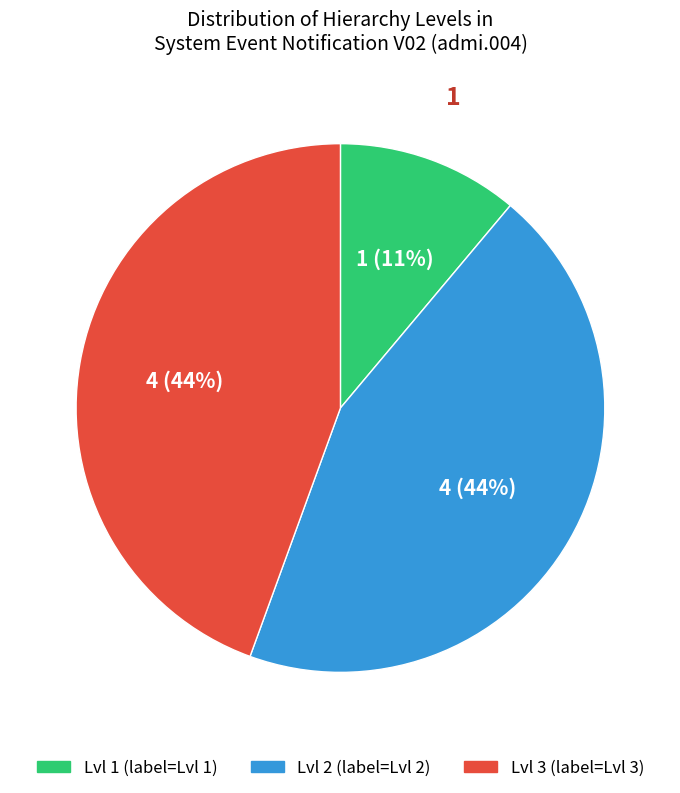

Is there a majority slice in this chart?

No